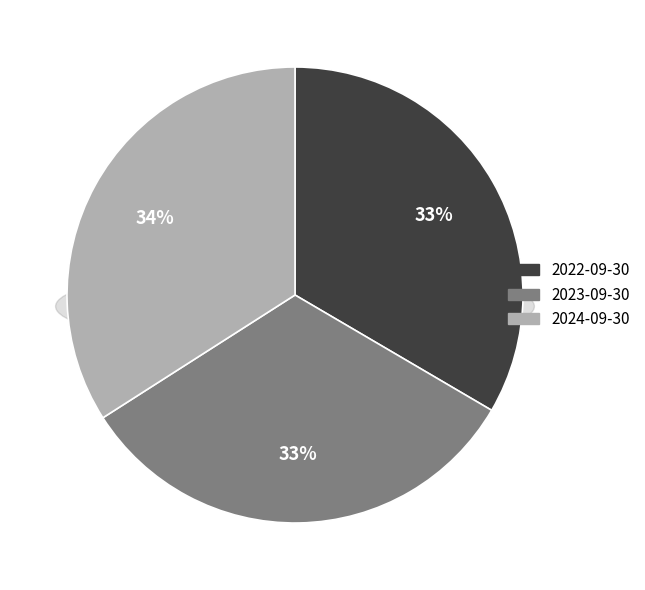

Is it true that 2022-09-30 is 41% of the pie?

False